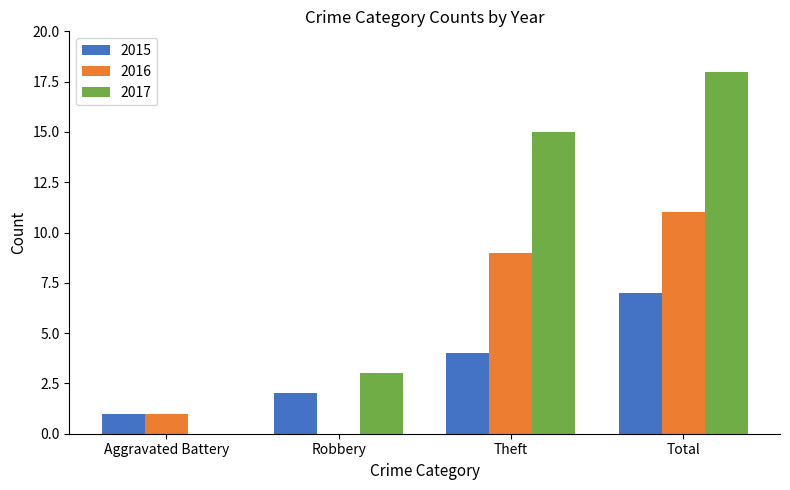

What value does the 2017 series have at Total?

18